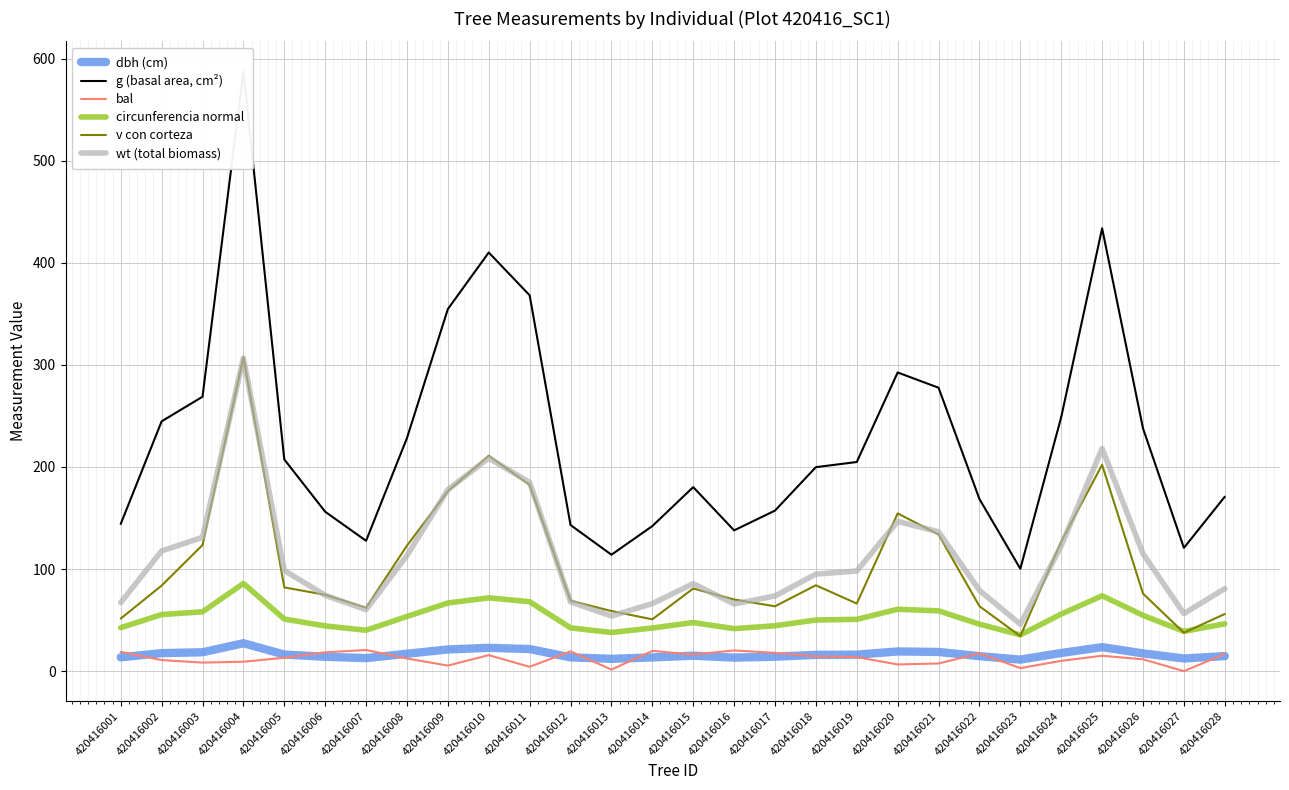

After their last crossing, which series has the higher values: wt (total biomass) or v con corteza?

wt (total biomass)